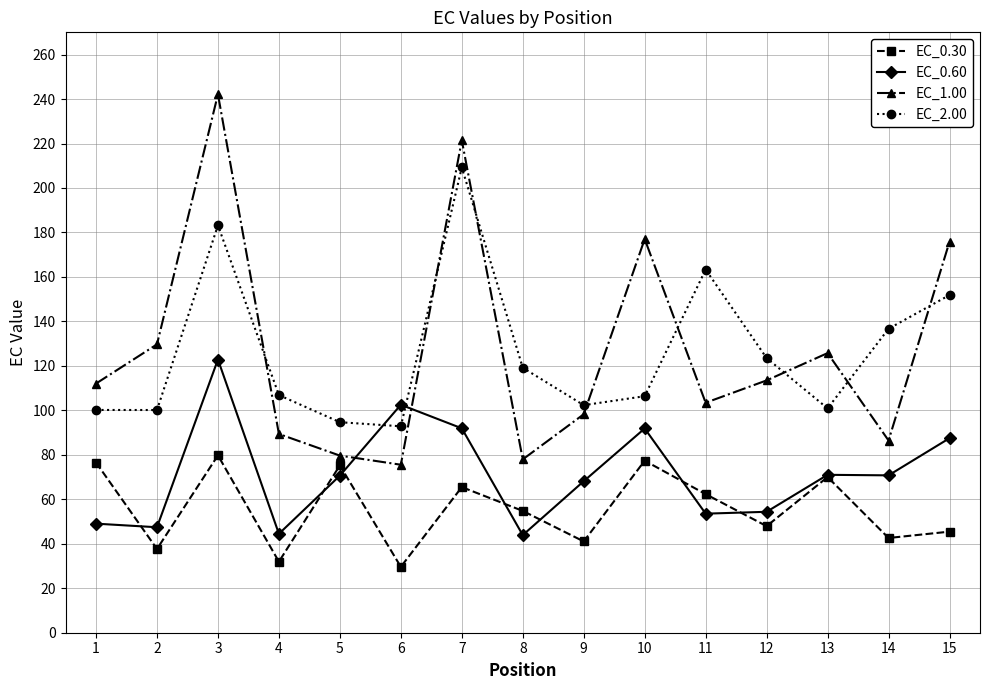

What is the value of the EC_1.00 point at the 13th from the left?

125.8